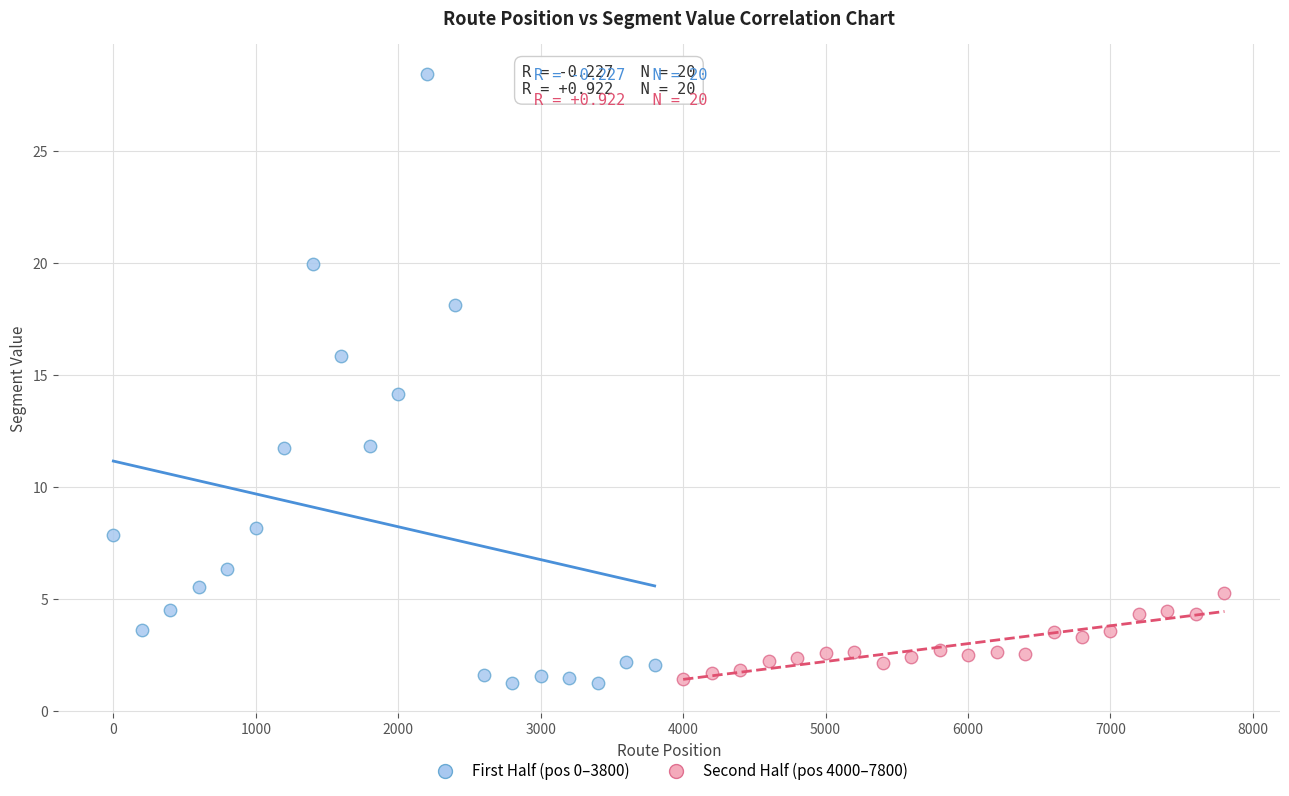

Which series has the widest spread of Y values?

First Half (pos 0–3800)